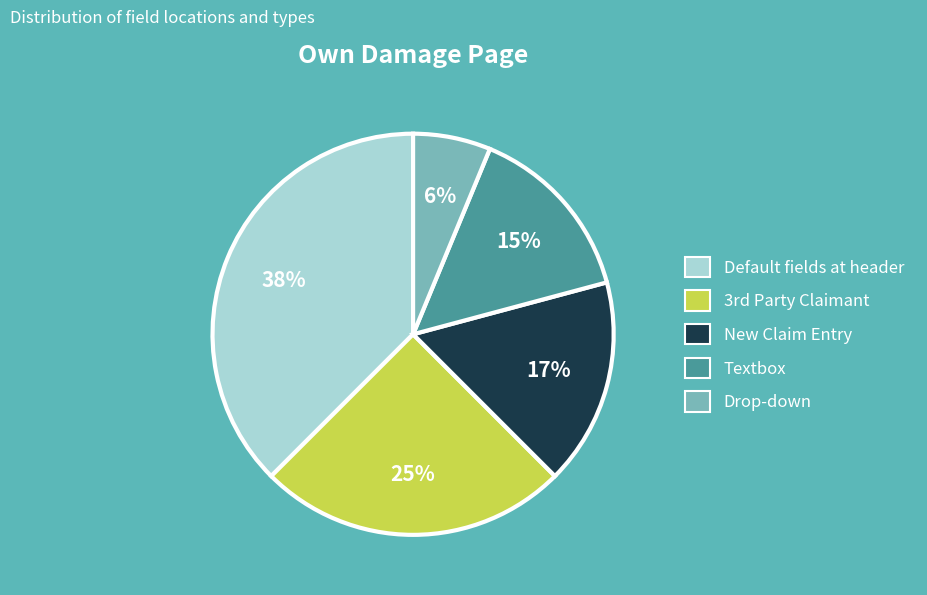

Rank the categories by value from lowest to highest.

Drop-down, Textbox, New Claim Entry, 3rd Party Claimant, Default fields at header